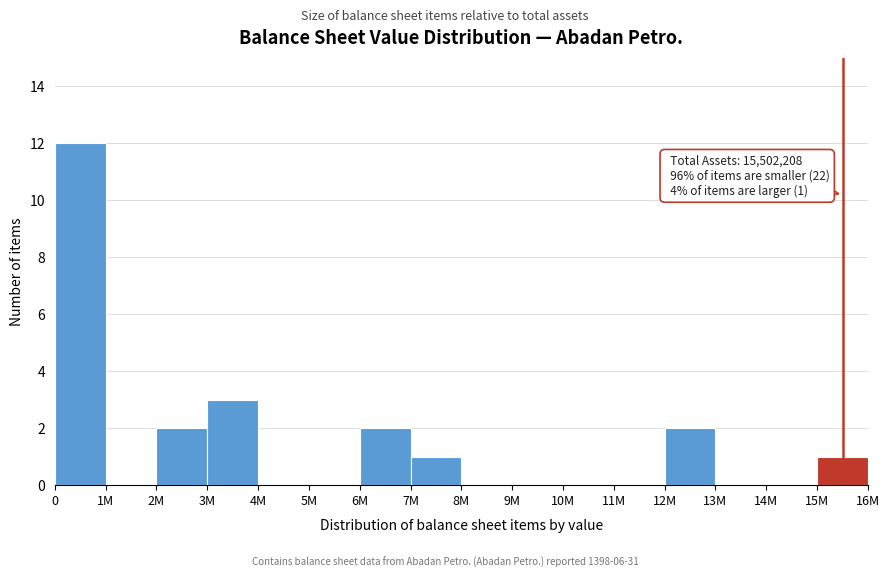

Reading left to right, list all the values displayed in this chart.

0=12	1M=0	2M=2	3M=3	4M=0	5M=0	6M=2	7M=1	8M=0	9M=0	10M=0	11M=0	12M=2	13M=0	14M=0	15M=1